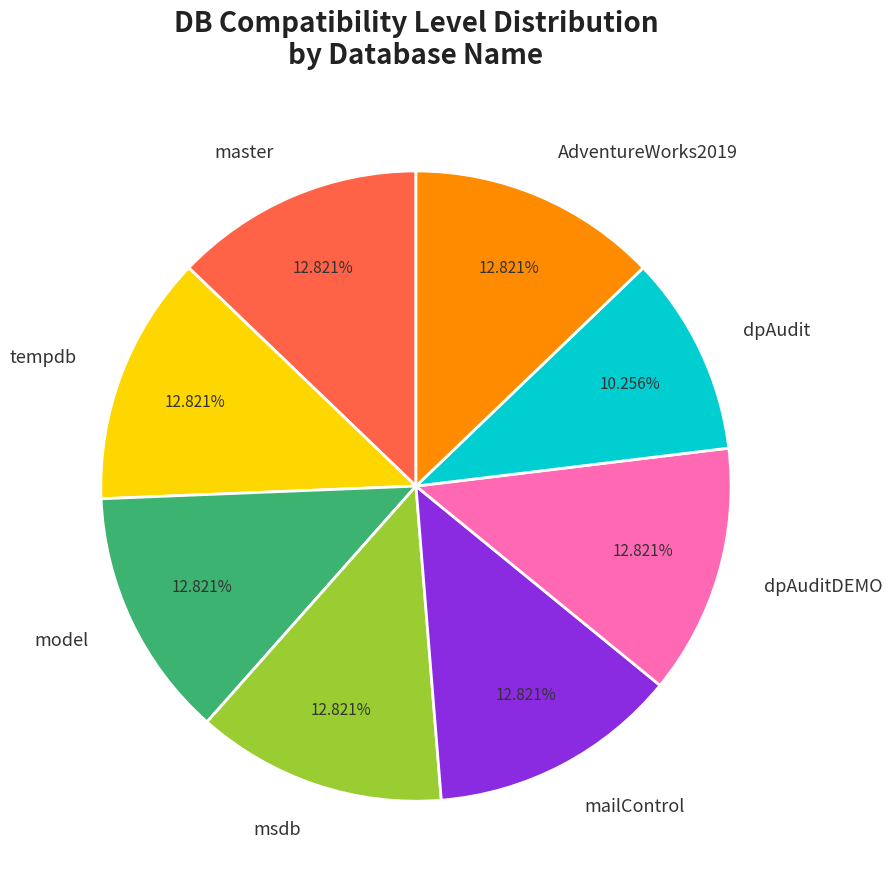

Is there a majority slice in this chart?

No